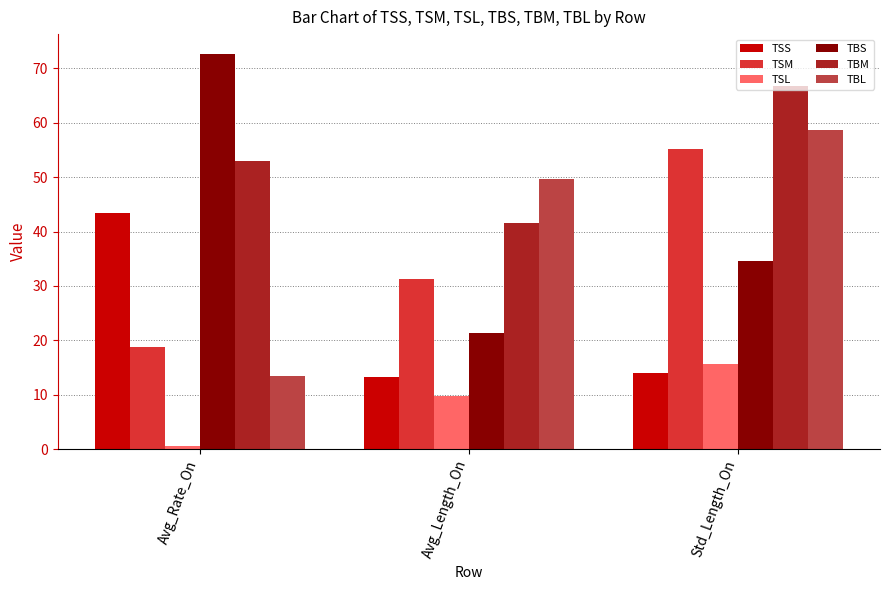

True or false: TSM has a value of 5.8 at Avg_Rate_On.

False